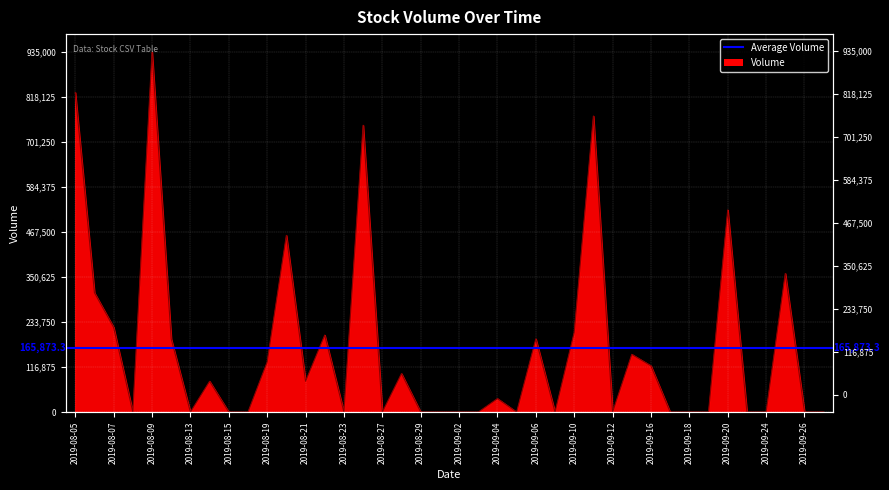

Reading left to right, extract all data points from this chart.

830000	310000	220000	0	935000	190000	0	80000	0	0	130000	458931	80000	200000	0	745000	0	100000	0	0	0	0	35000	0	190000	0	207000	769000	0	150000	120000	0	0	0	525000	0	0	360000	0	0